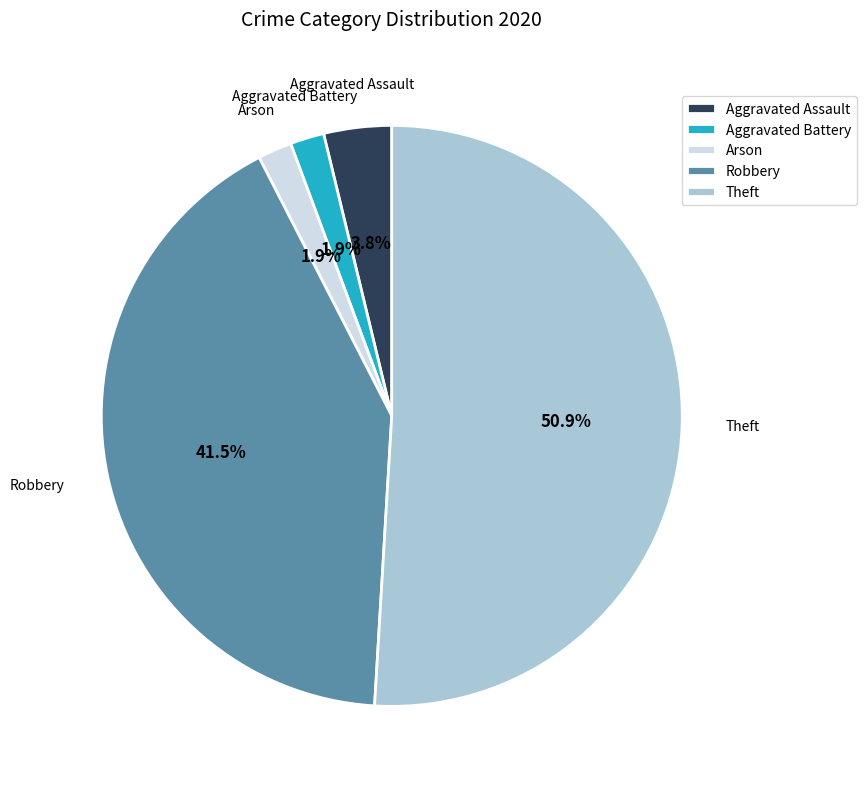

To the nearest percent, what percentage of the pie is Arson?

2%